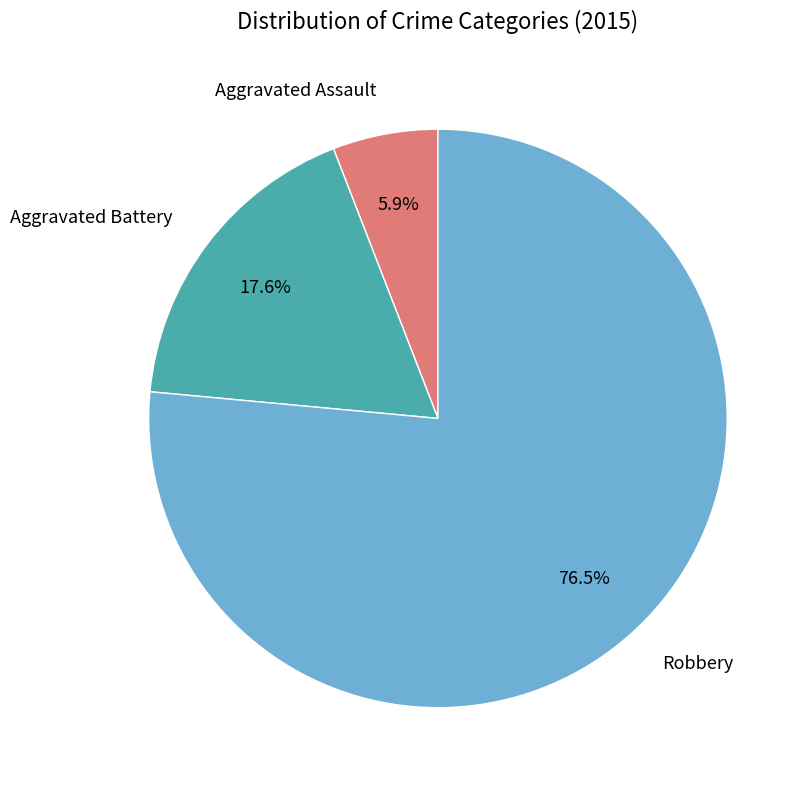

Is there any slice that represents more than half of the pie?

Yes